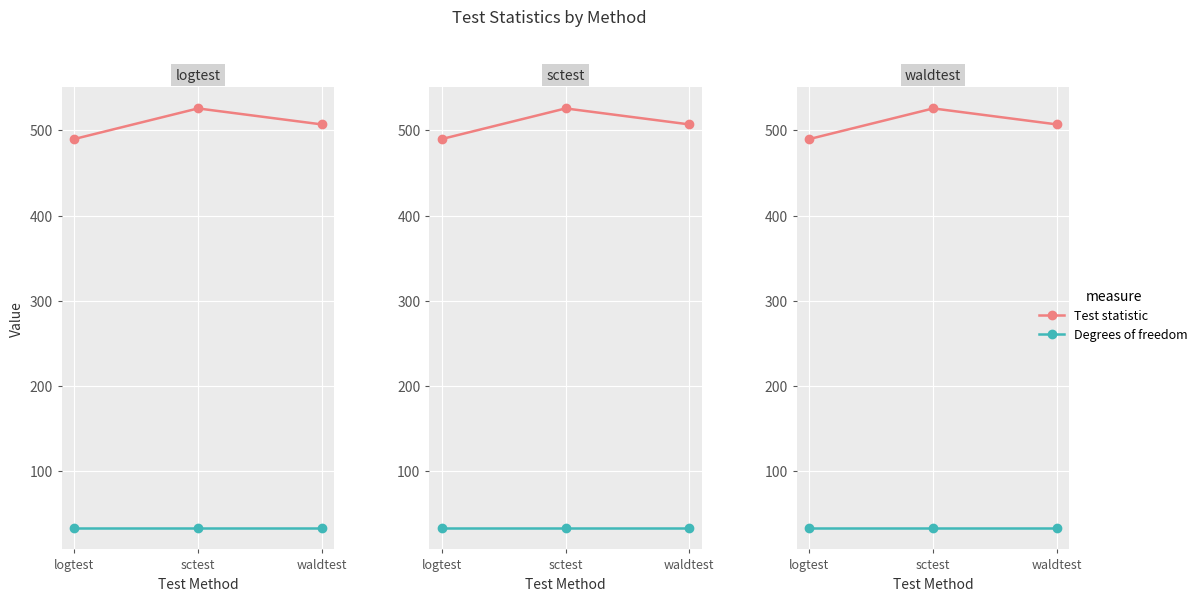

The Test statistic series shows 489.9 at logtest. True or false?

True